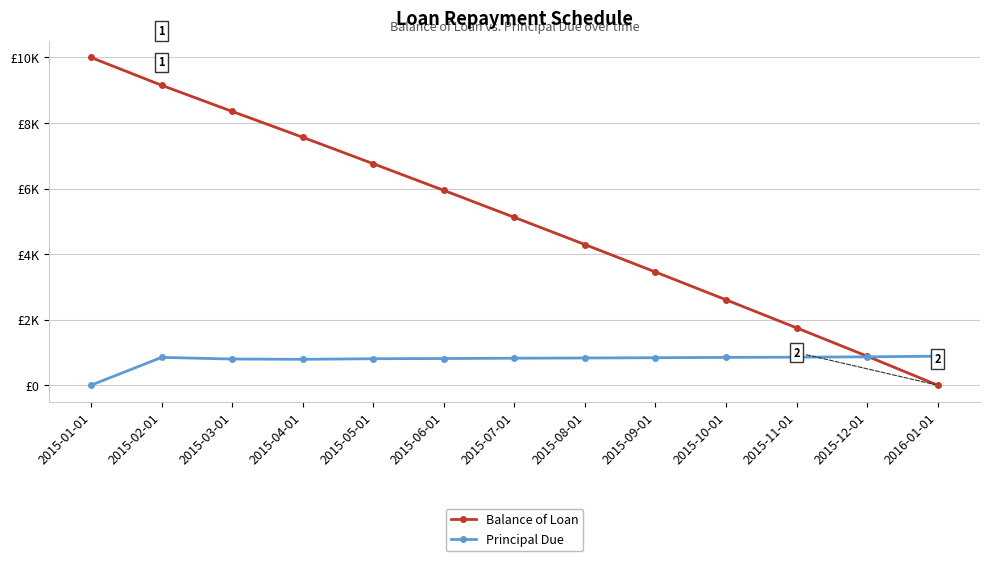

What is the maximum value for Principal Due?

885.1